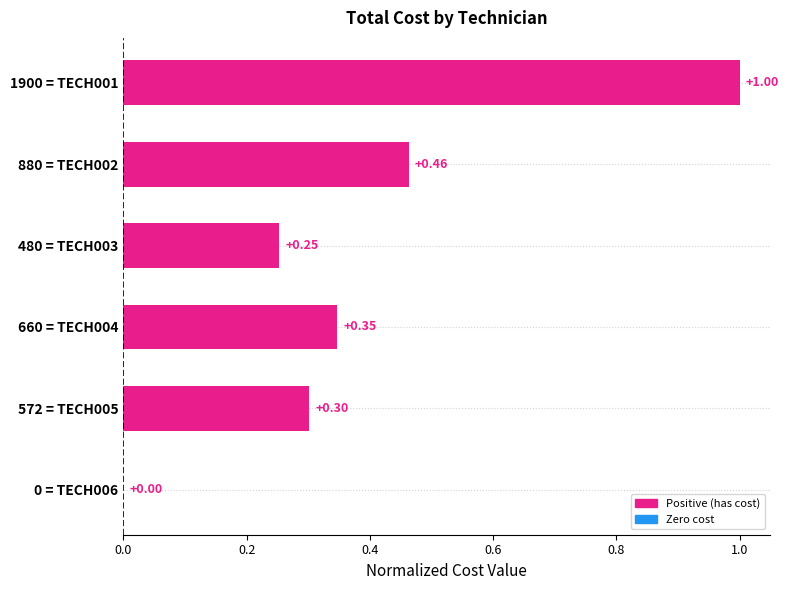

What is the change in value from 1900 = TECH001 to 0 = TECH006?

-1.0